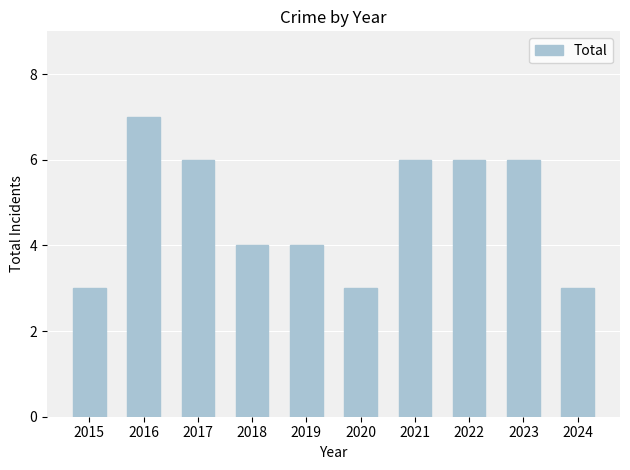

Is it true that the value at 2019 is 4?

True